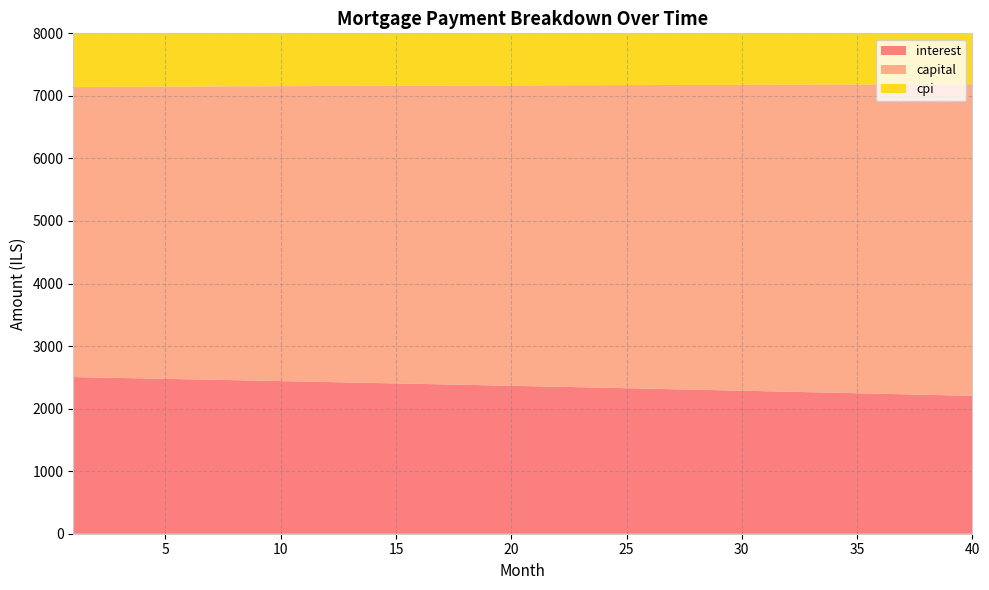

Reading right to left, list all the values displayed in this chart.

interest: 40=2204.3	39=2212.7	38=2221.1	37=2229.4	36=2237.7	35=2245.9	34=2254.2	33=2262.3	32=2270.5	31=2278.6	30=2286.6	29=2294.6	28=2302.6	27=2310.6	26=2318.5	25=2326.3	24=2334.2	23=2342.0	22=2349.8	21=2357.5	20=2365.2	19=2372.8	18=2380.4	17=2388.0	16=2395.6	15=2403.1	14=2410.6	13=2418.0	12=2425.4	11=2432.8	10=2440.1	9=2447.4	8=2454.7	7=2461.9	6=2469.1	5=2476.3	4=2483.4	3=2490.5	2=2497.6	1=2504.6
capital: 40=4981.6	39=4972.4	38=4963.3	37=4954.3	36=4945.2	35=4936.1	34=4927.1	33=4918.1	32=4909.1	31=4900.1	30=4891.1	29=4882.2	28=4873.3	27=4864.3	26=4855.4	25=4846.6	24=4837.7	23=4828.8	22=4820.0	21=4811.2	20=4802.4	19=4793.6	18=4784.8	17=4776.1	16=4767.3	15=4758.6	14=4749.9	13=4741.2	12=4732.5	11=4723.9	10=4715.2	9=4706.6	8=4698.0	7=4689.4	6=4680.8	5=4672.2	4=4663.7	3=4655.1	2=4646.6	1=4638.1
cpi: 40=1607.4	39=1613.6	38=1619.7	37=1625.8	36=1631.9	35=1638.0	34=1644.0	33=1650.0	32=1656.0	31=1662.0	30=1667.9	29=1673.8	28=1679.7	27=1685.5	26=1691.3	25=1697.1	24=1702.9	23=1708.6	22=1714.3	21=1720.0	20=1725.7	19=1731.3	18=1736.9	17=1742.5	16=1748.0	15=1753.5	14=1759.0	13=1764.5	12=1770.0	11=1775.4	10=1780.8	9=1786.2	8=1791.5	7=1796.8	6=1802.1	5=1807.4	4=1812.6	3=1817.8	2=1823.0	1=1828.2